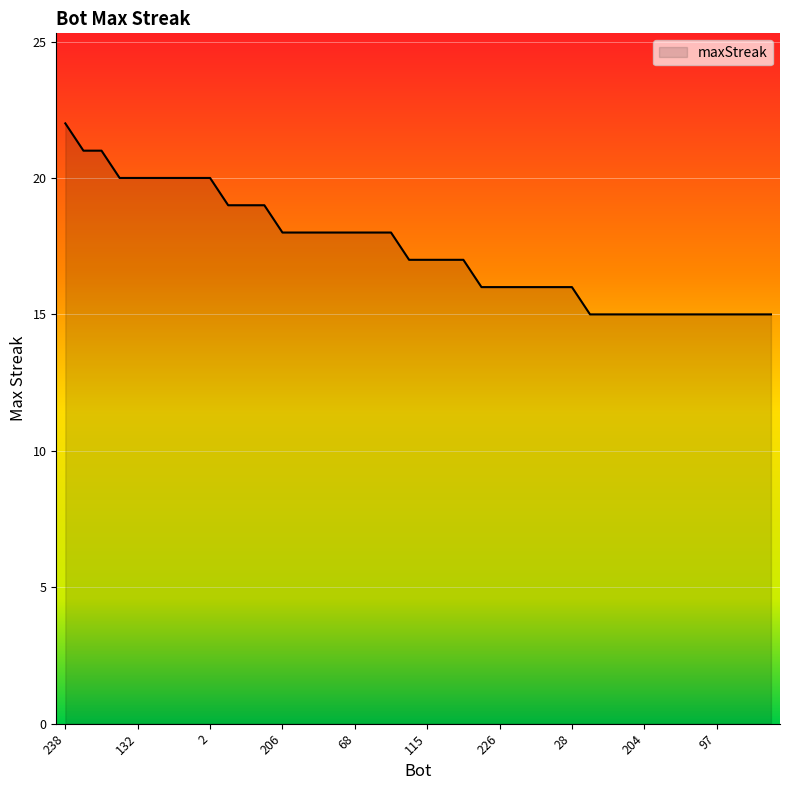

What is the smallest value displayed?

15